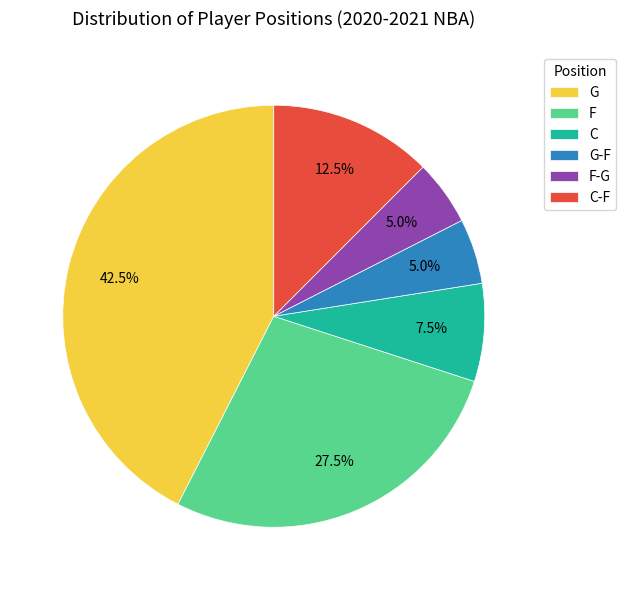

To the nearest percent, what is the average slice percentage?

17%